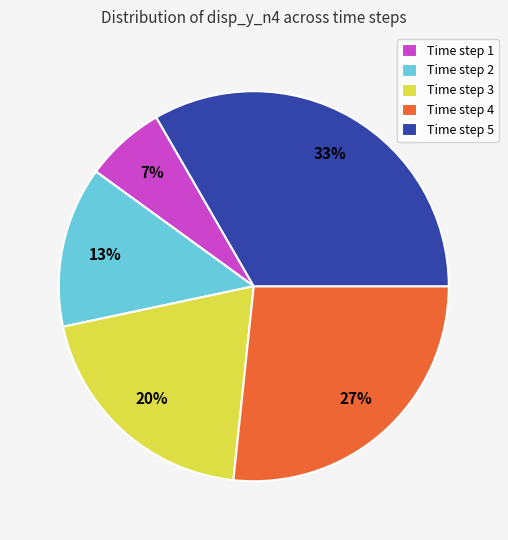

How many slices are in this pie chart?

5